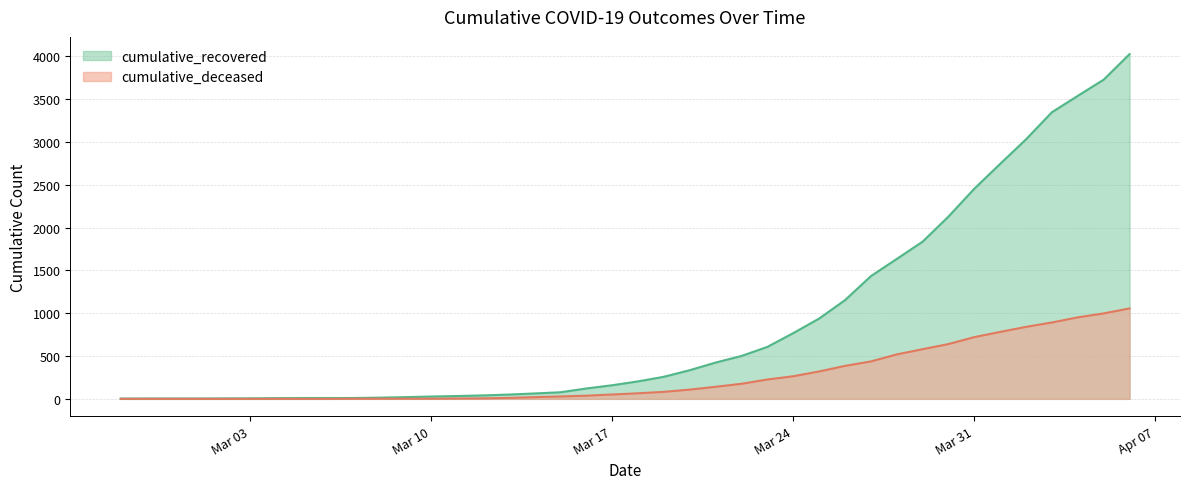

How many data points in cumulative_recovered are less than 204?

20